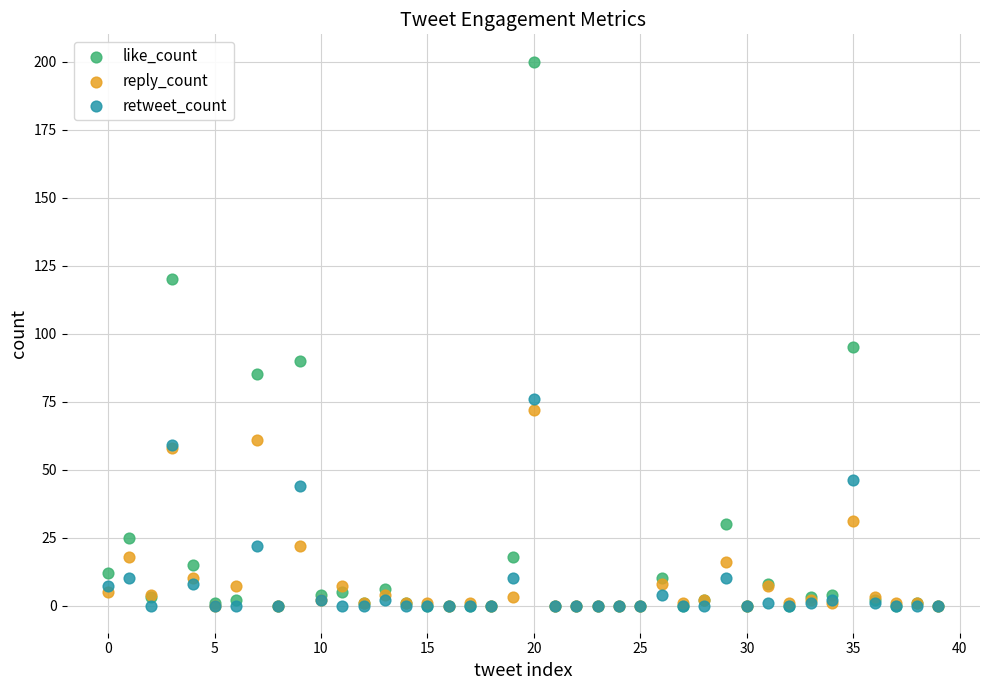

In the like_count series, what Y value is closest to 100?

95